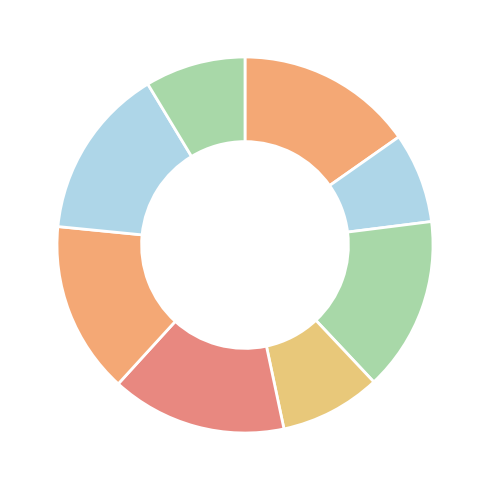

How many segments does this pie chart have?

8